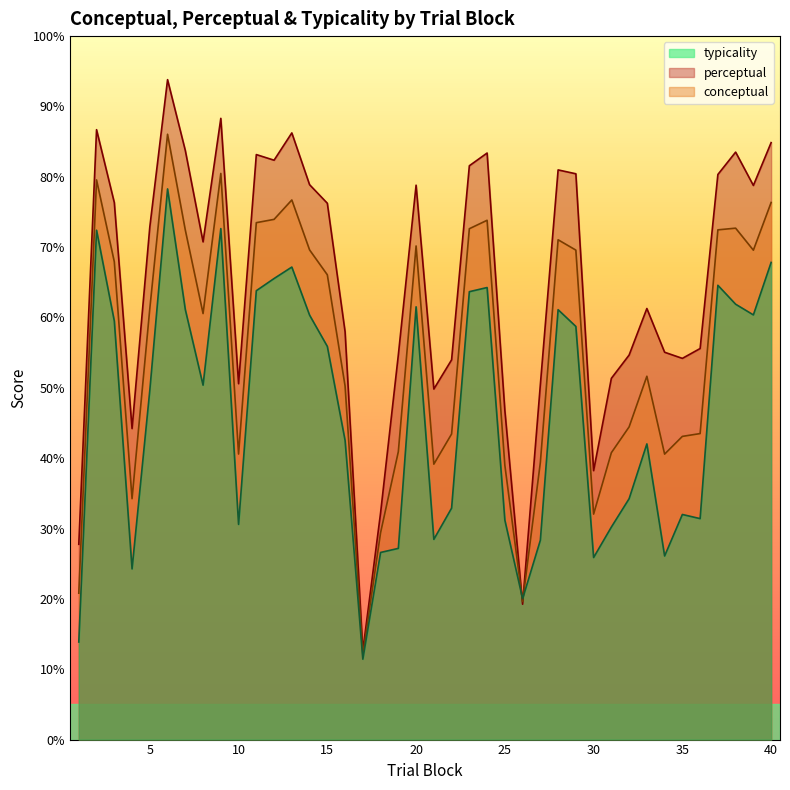

Between which two adjacent categories do perceptual and conceptual first intersect?

25 and 26